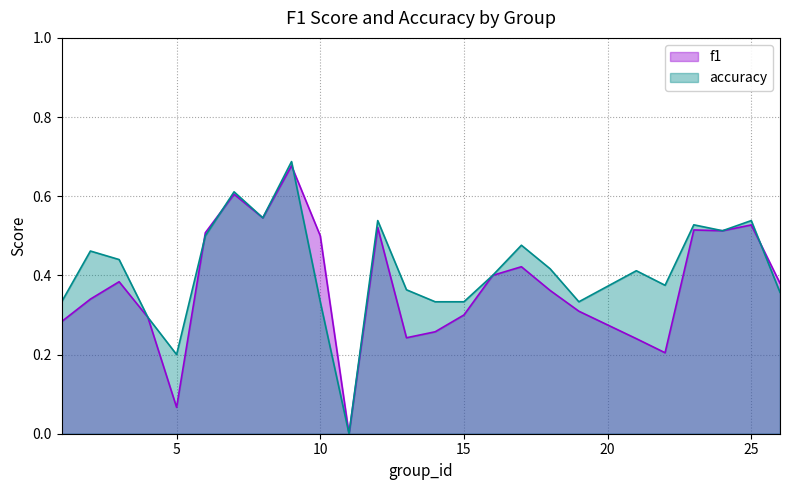

Which series ends up on top after the final intersection of accuracy and f1?

f1